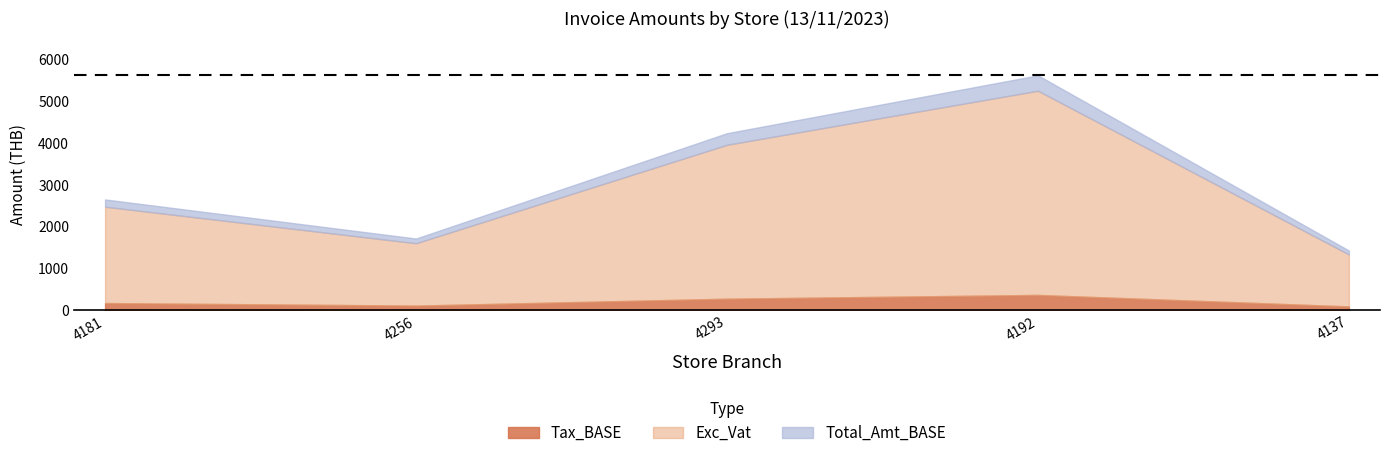

What position from the left is สันกำแพง-สันกลาง (4181)?

1